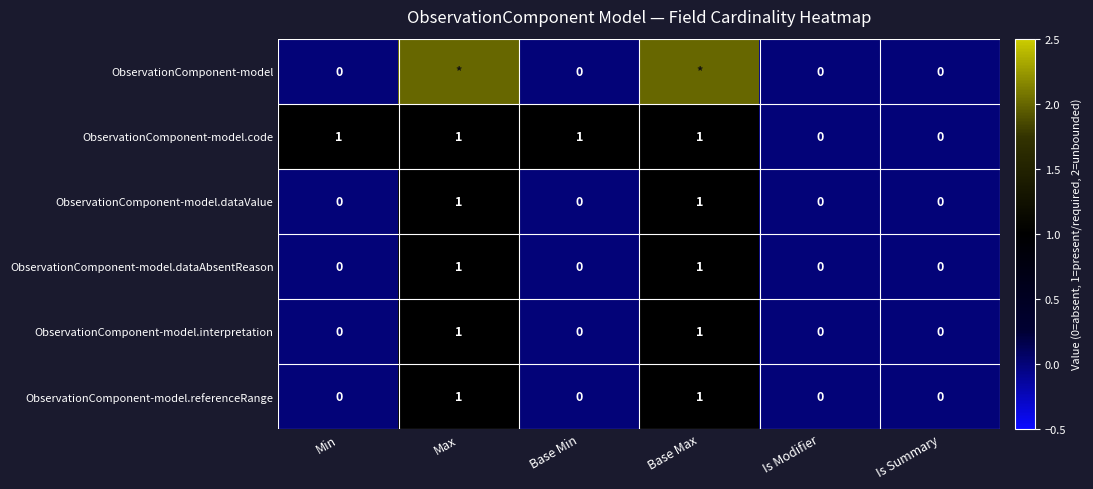

At how many categories does at least one series exceed 0?

4